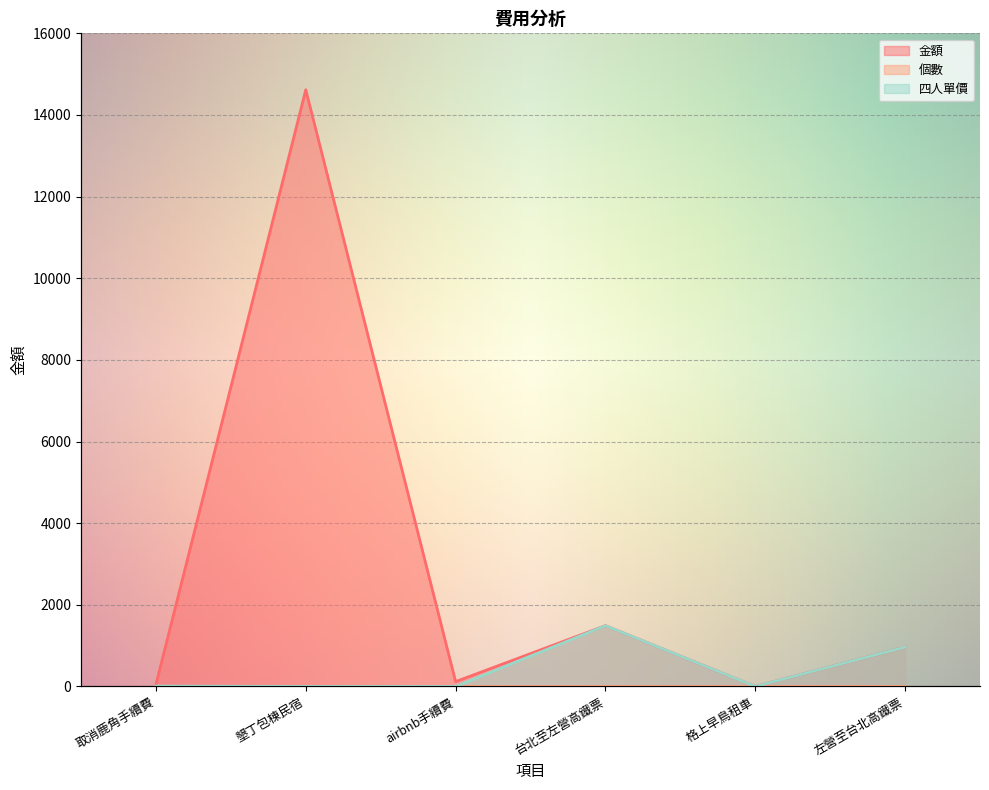

Count the number of data series in this chart.

3